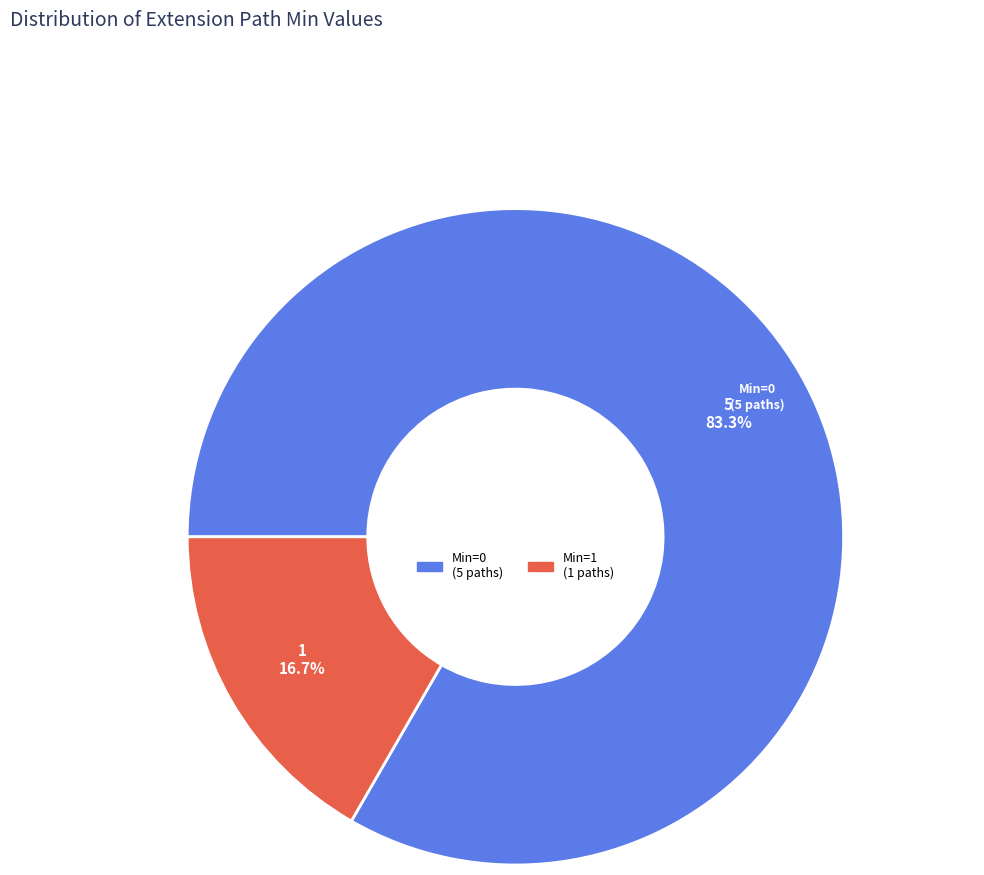

Which category has the smallest portion of the pie?

Min=1 (1 paths)